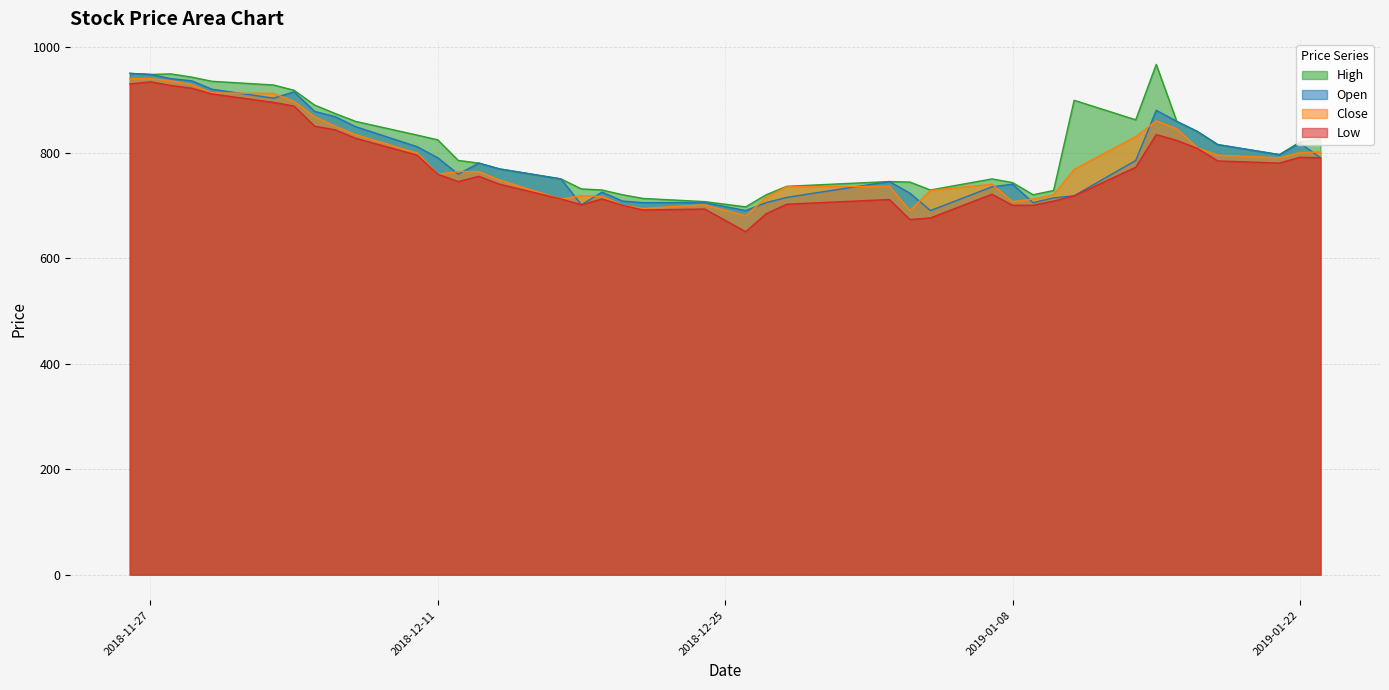

What is the minimum value for Low?

650